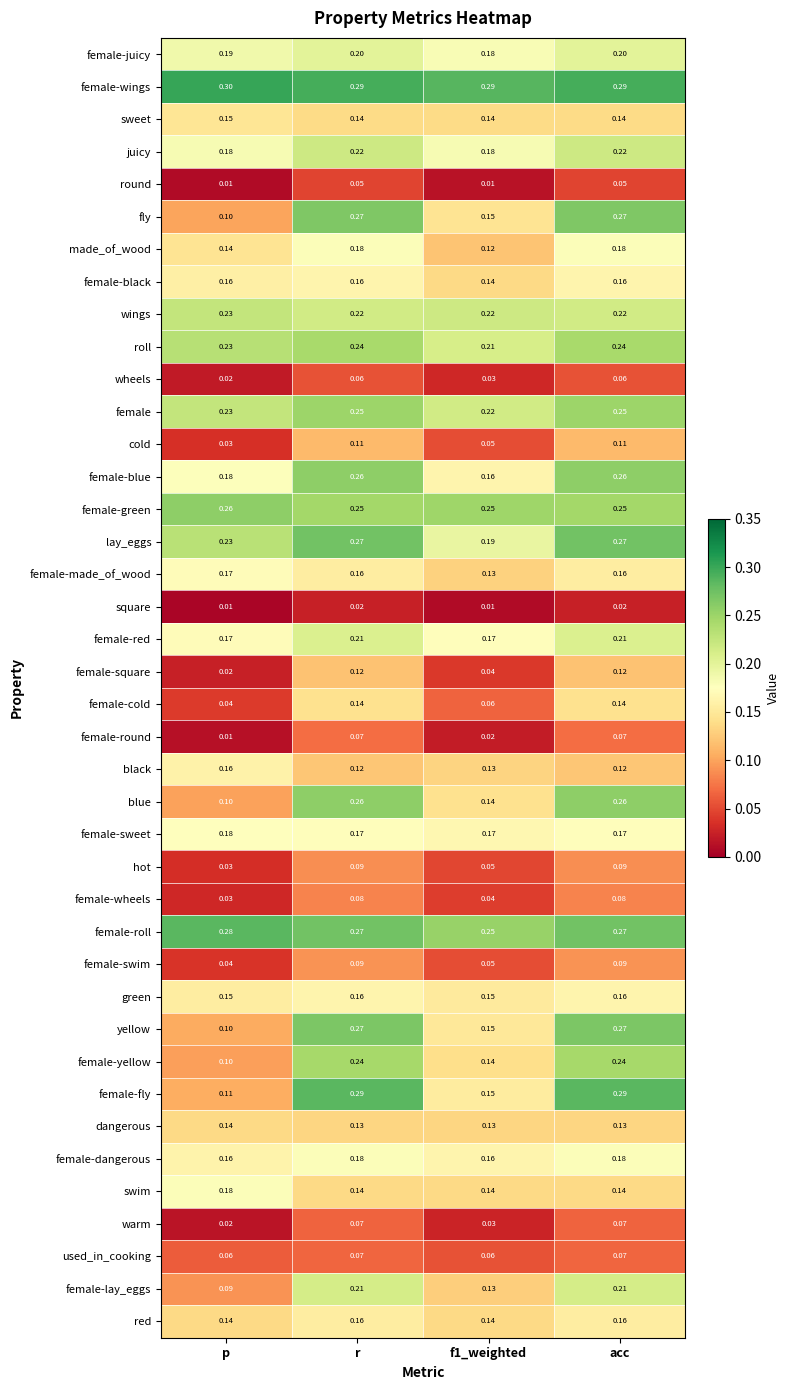

Which series has the widest spread of values?

female-fly